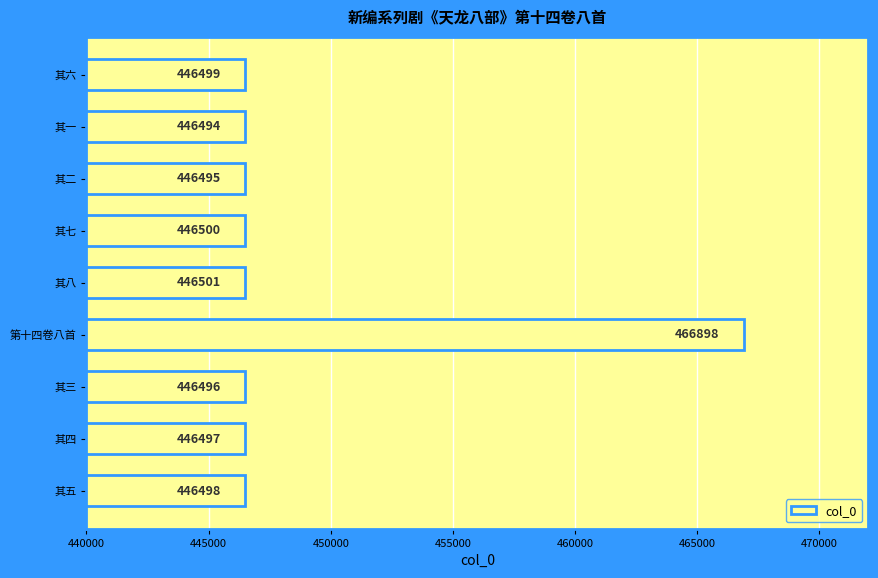

Reading bottom to top, list all the values displayed in this chart.

其五=446498	其四=446497	其三=446496	第十四卷八首=466898	其八=446501	其七=446500	其二=446495	其一=446494	其六=446499